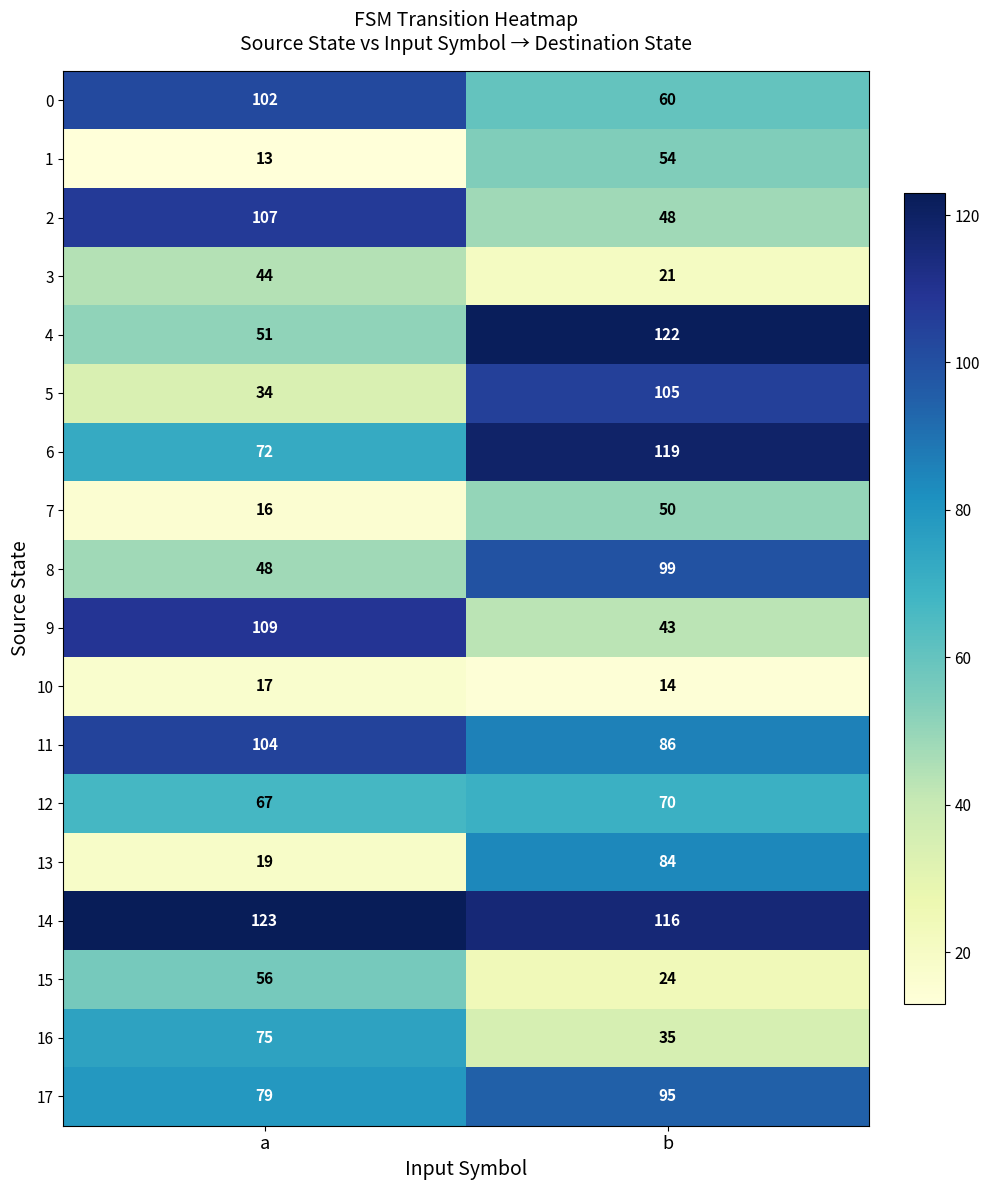

What is the difference between the highest and lowest values at a?

110